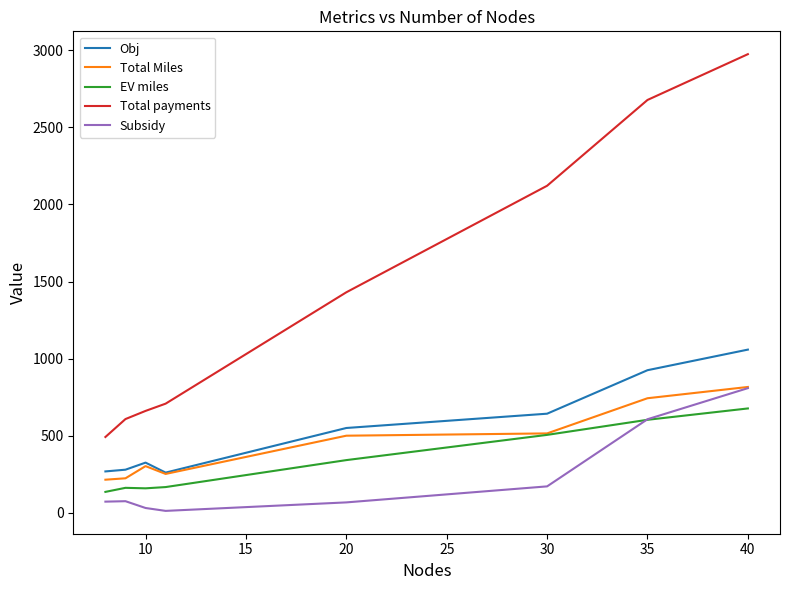

What is the maximum value for Obj?

1058.1